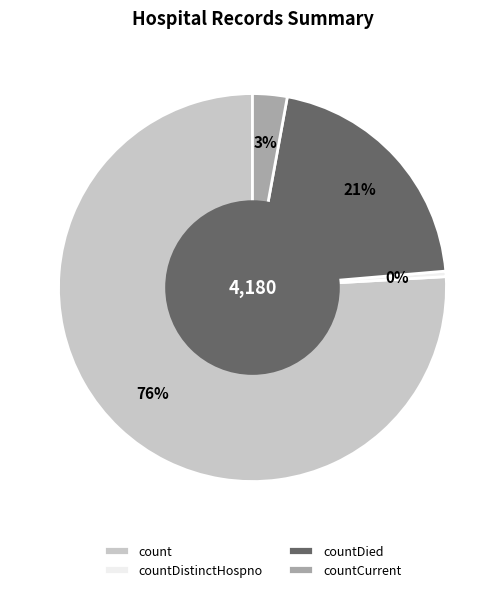

The count slice represents 85% of the pie. True or false?

False